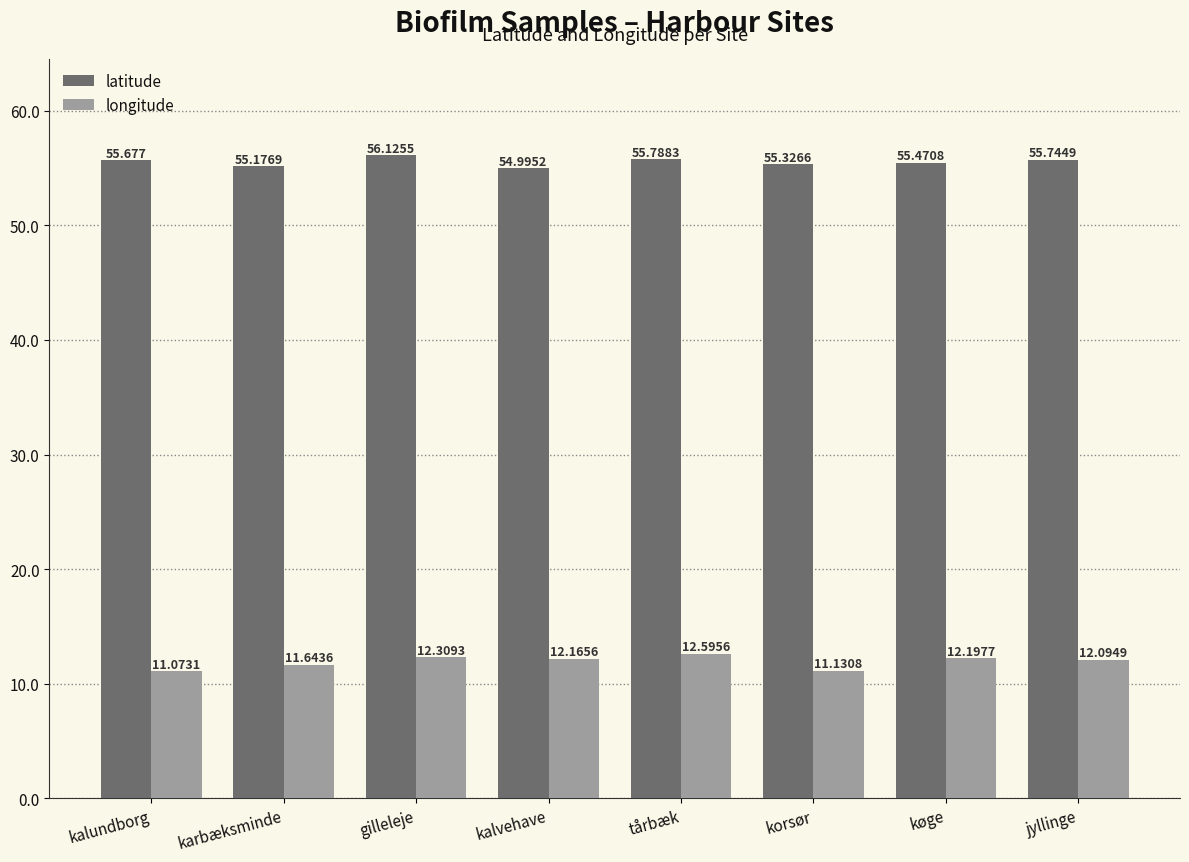

What is the value of the longitude bar at the 8th from the left?

12.1